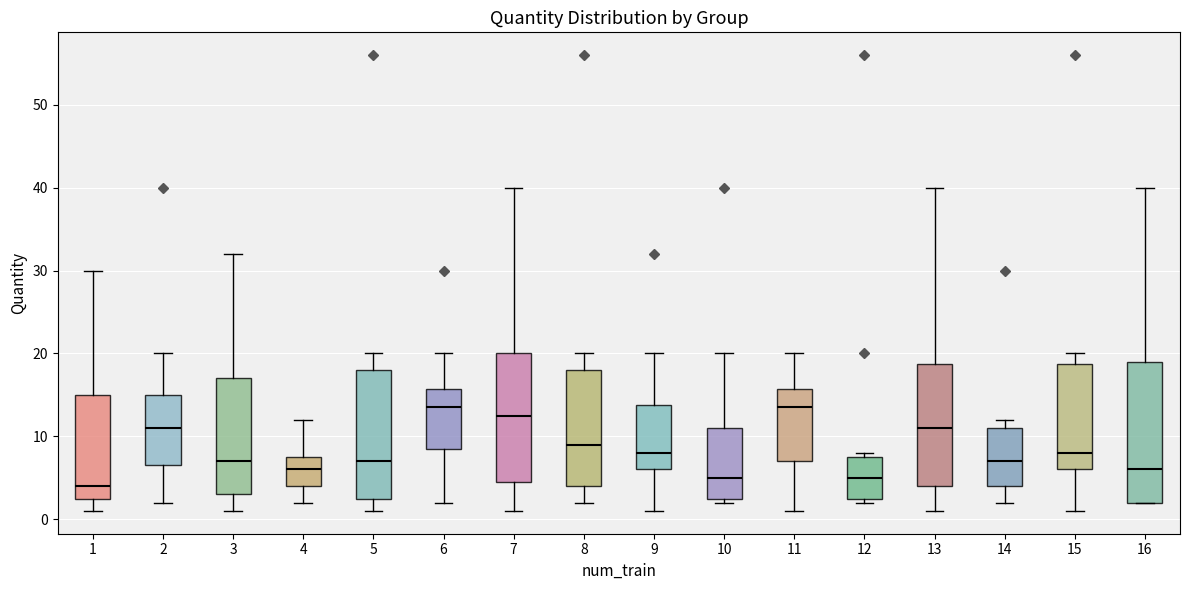

Reading left to right, read every box against the y-axis: the position of its median line, the range the box covers, and the ends of its whiskers. The values are not printed on the chart, so give them approximately, as read against the axis.

1: median 4, box 3 to 15, whiskers 1 to 30
2: median 11, box 7 to 15, whiskers 2 to 20
3: median 7, box 3 to 17, whiskers 1 to 32
4: median 6, box 4 to 8, whiskers 2 to 12
5: median 7, box 3 to 18, whiskers 1 to 20
6: median 14, box 9 to 16, whiskers 2 to 20
7: median 13, box 5 to 20, whiskers 1 to 40
8: median 9, box 4 to 18, whiskers 2 to 20
9: median 8, box 6 to 14, whiskers 1 to 20
10: median 5, box 3 to 11, whiskers 2 to 20
11: median 14, box 7 to 16, whiskers 1 to 20
12: median 5, box 3 to 8, whiskers 2 to 8 (just above the box's upper edge)
13: median 11, box 4 to 19, whiskers 1 to 40
14: median 7, box 4 to 11, whiskers 2 to 12
15: median 8, box 6 to 19, whiskers 1 to 20
16: median 6, box 2 to 19, whiskers 2 to 40